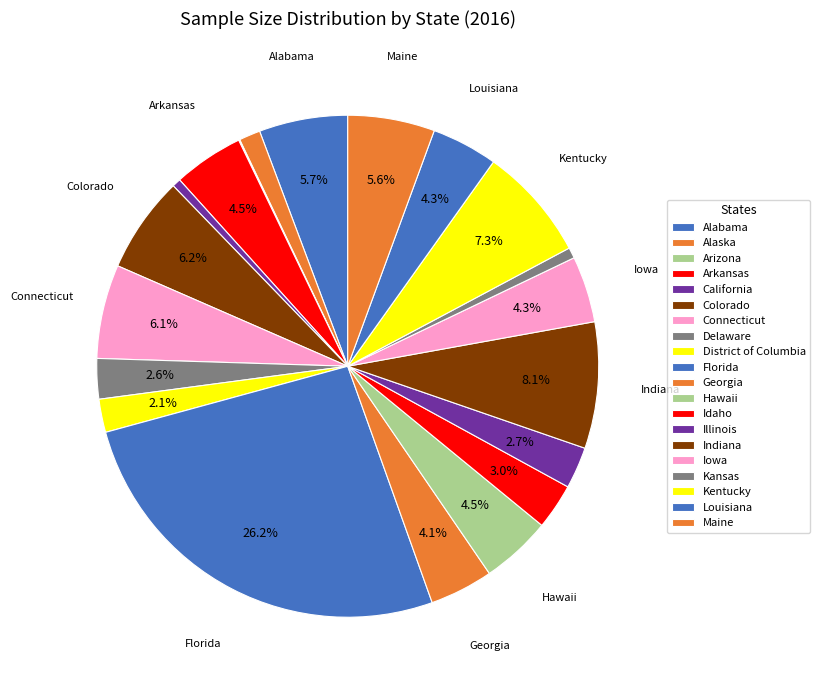

How many slices are in this pie chart?

20